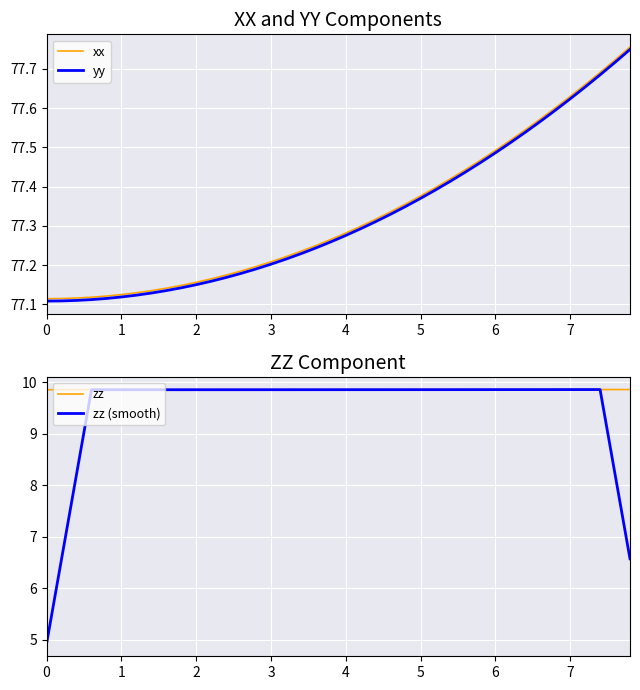

The zz series shows 9.9 at 6. True or false?

True